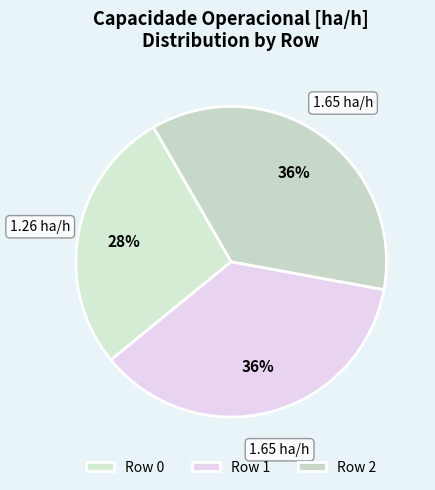

Is there a majority slice in this chart?

No